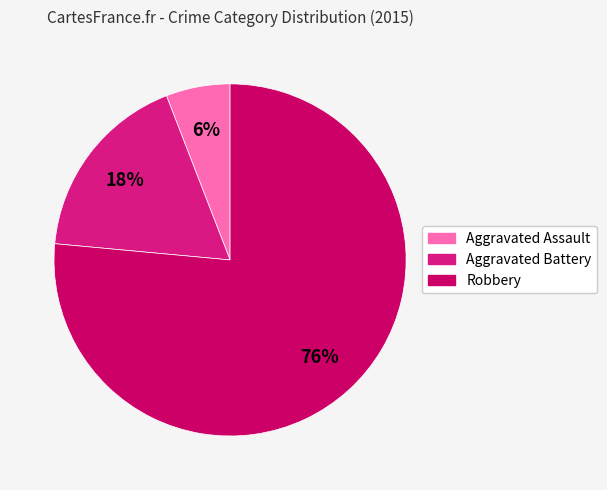

To the nearest percent, what is the combined percentage of Aggravated Assault and Aggravated Battery?

24%